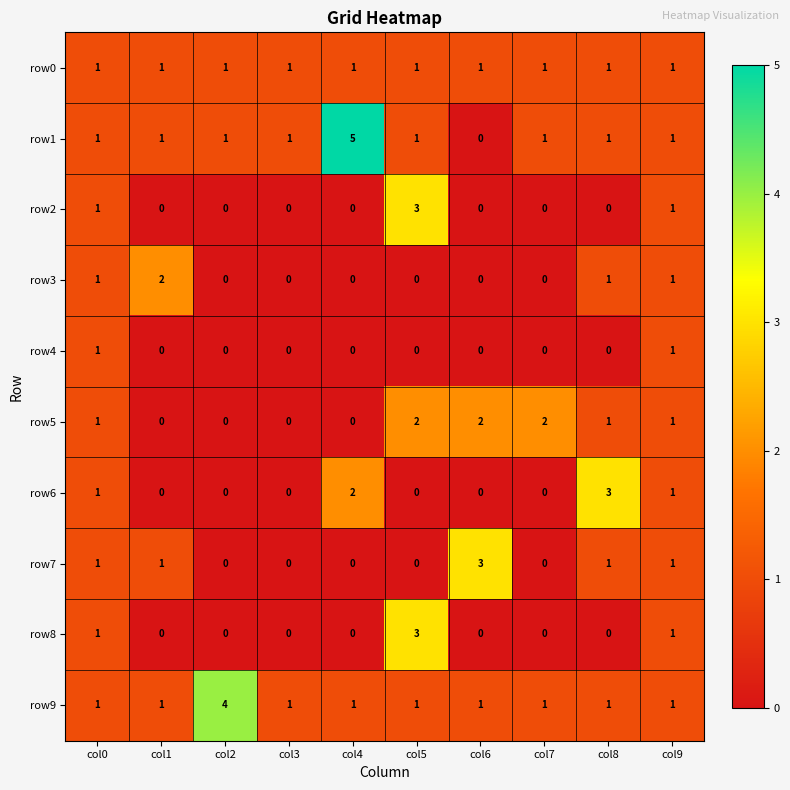

What is the sum of all row5 values?

9